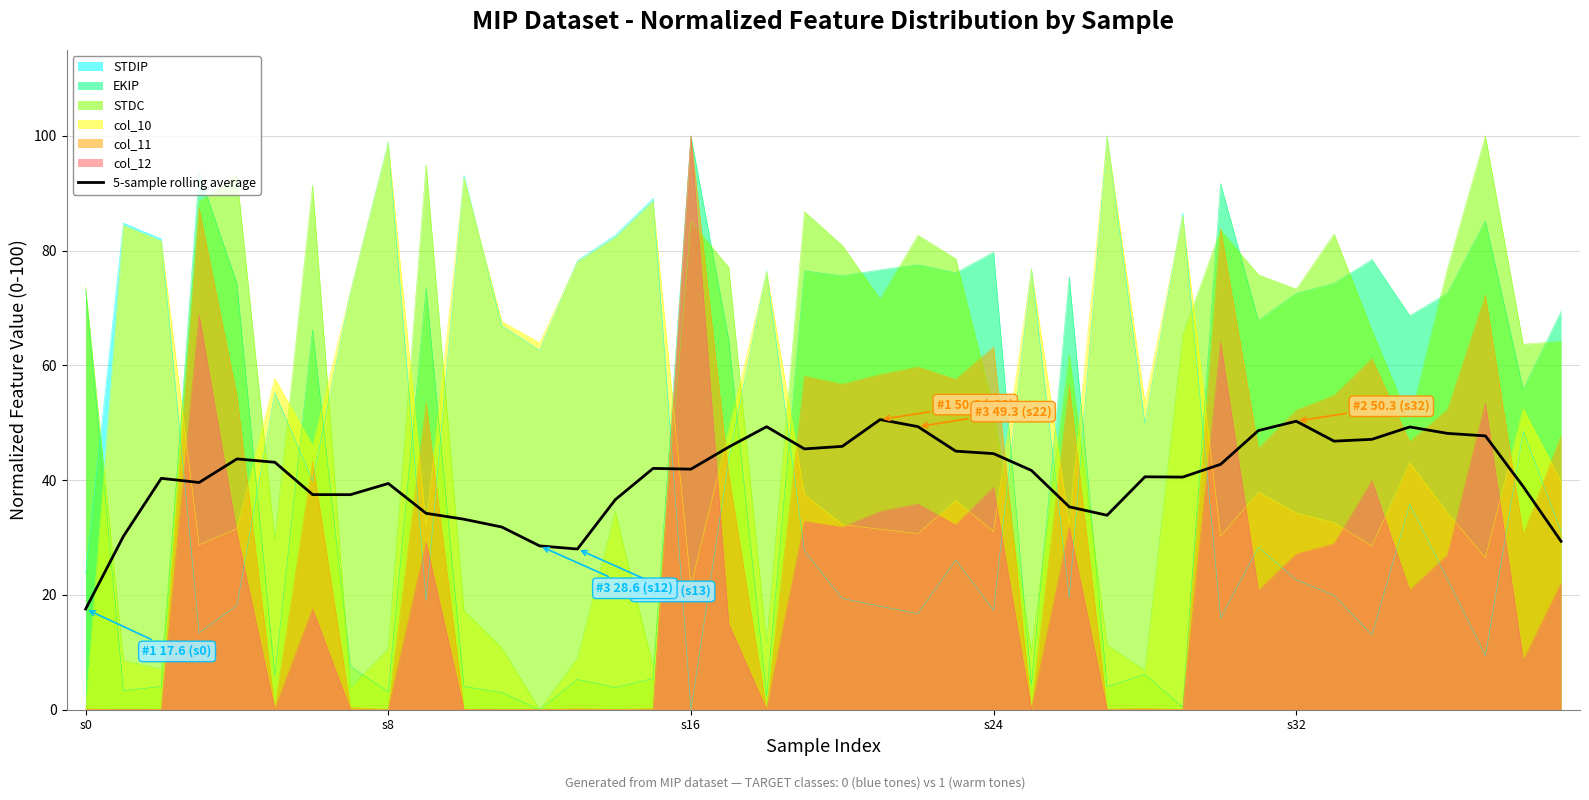

What is the change in value from 29 to 37?

+7.2